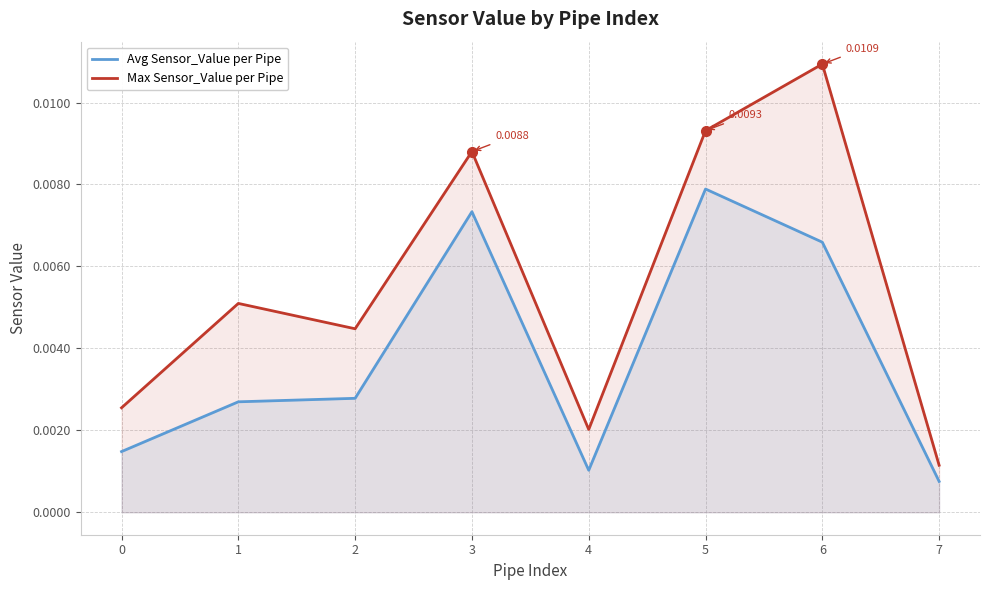

The value of Avg Sensor_Value per Pipe at 3 is 0.0. True or false?

False